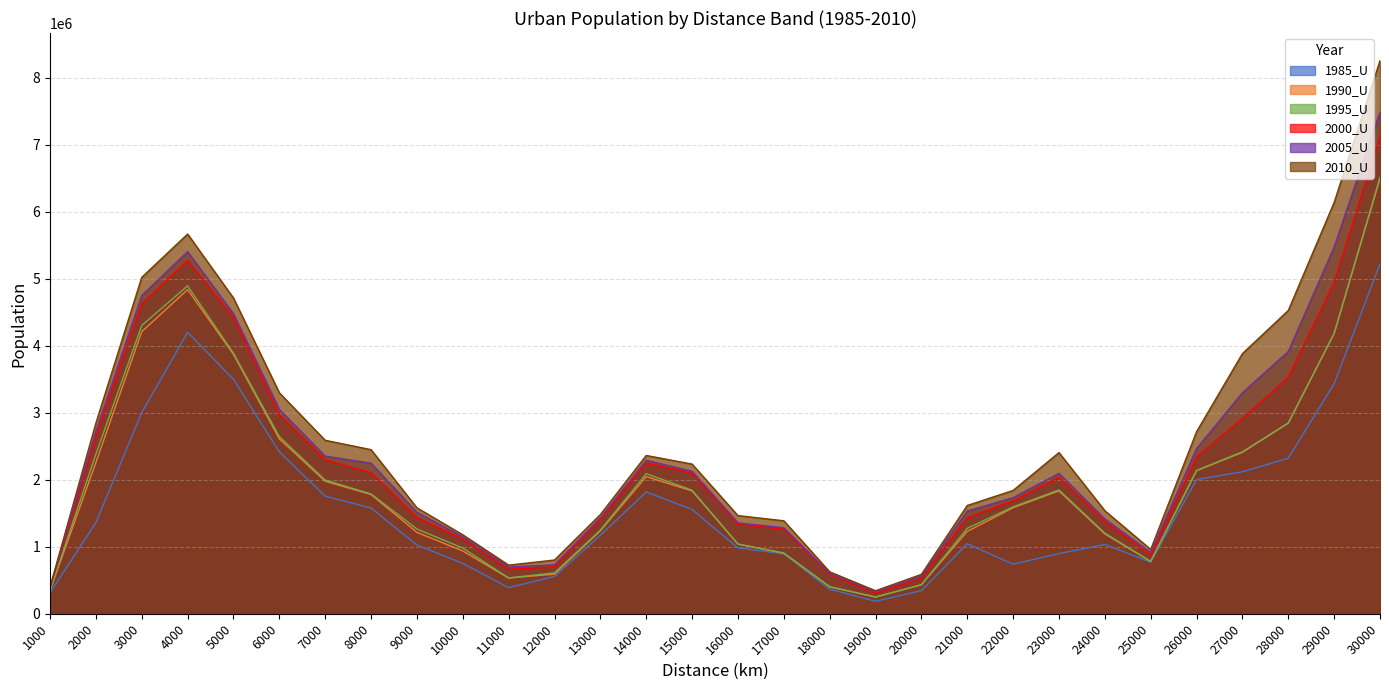

What are all the series names shown in the legend?

1985_U, 1990_U, 1995_U, 2000_U, 2005_U, 2010_U